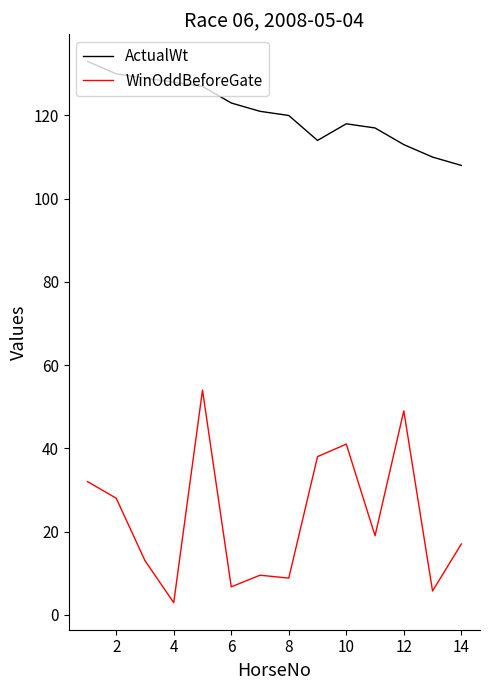

What is the greatest value displayed?

133.0